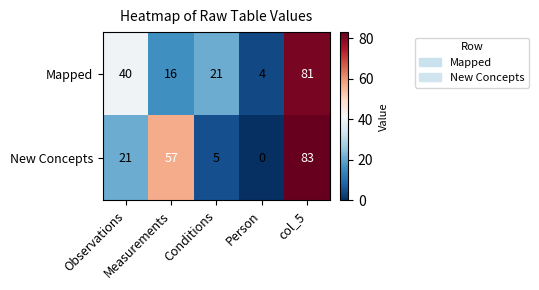

At which category is the sum across all series the highest?

col_5